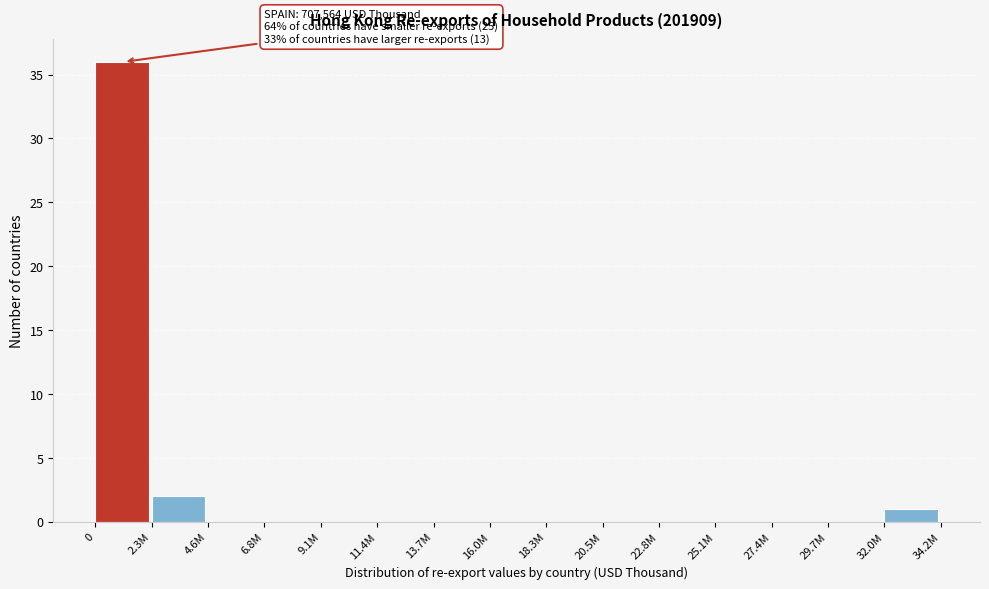

Reading left to right, list all the values displayed in this chart.

0=36	2.3M=2	4.6M=0	6.8M=0	9.1M=0	11.4M=0	13.7M=0	16.0M=0	18.3M=0	20.5M=0	22.8M=0	25.1M=0	27.4M=0	29.7M=0	32.0M=1